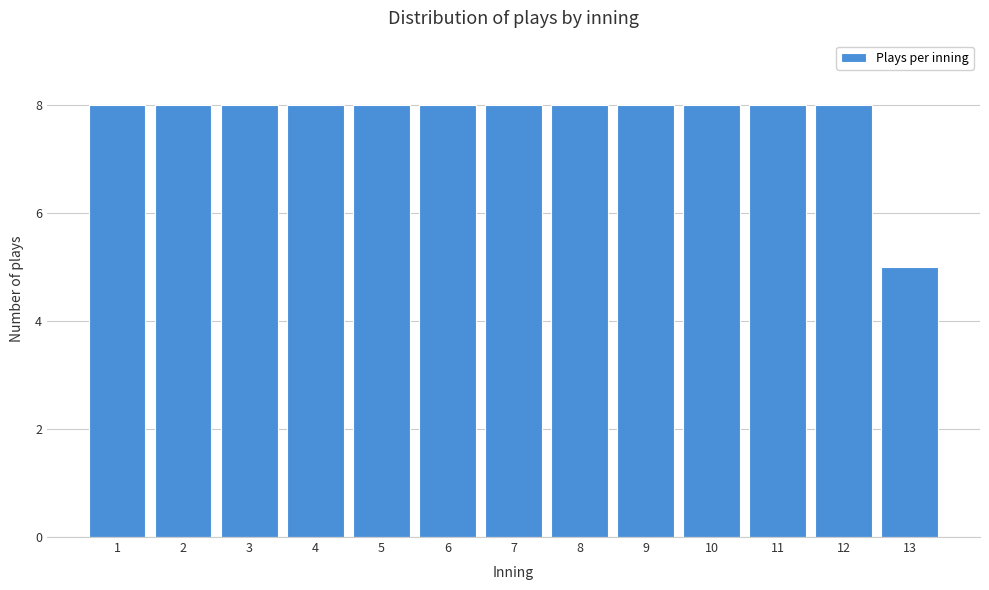

Reading left to right, transcribe all the data shown in this chart.

1=8	2=8	3=8	4=8	5=8	6=8	7=8	8=8	9=8	10=8	11=8	12=8	13=5